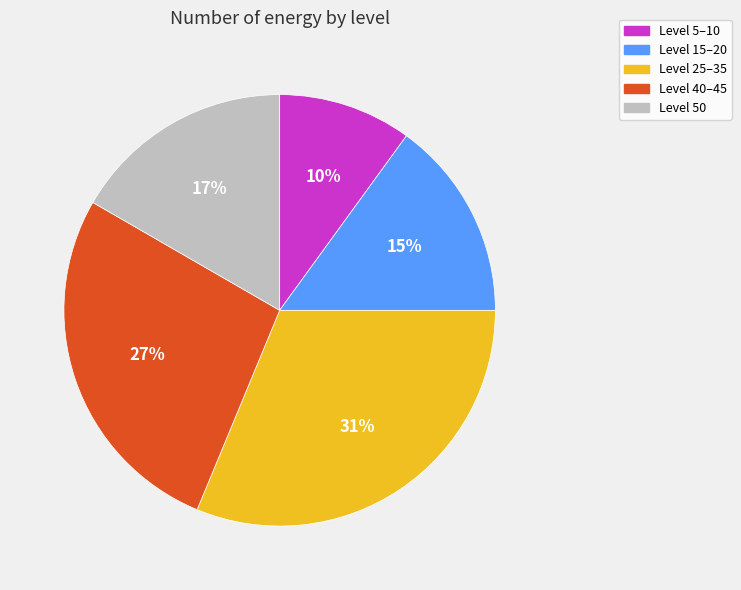

How many segments does this pie chart have?

5